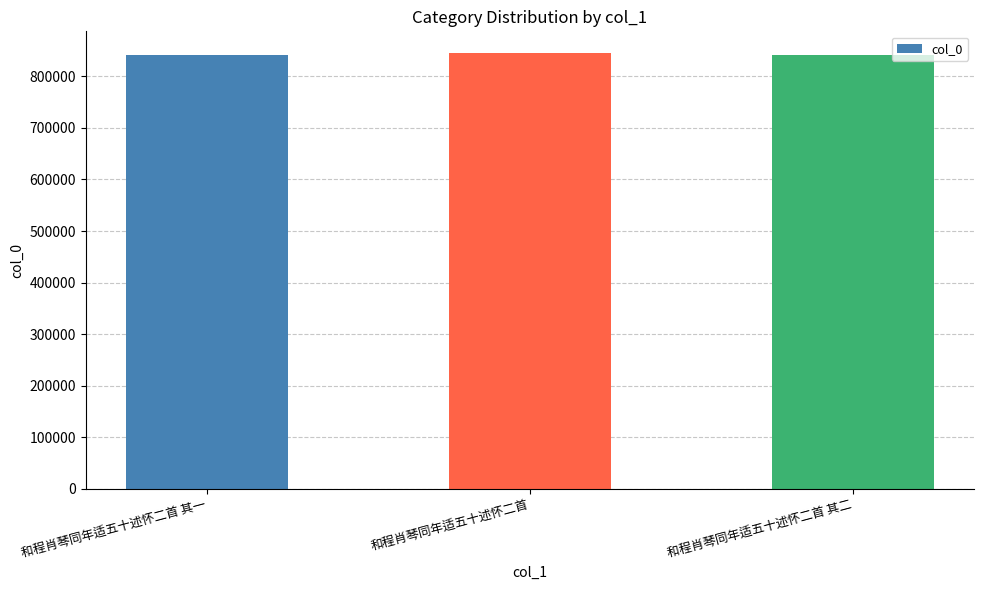

Does the chart contain any negative values?

No